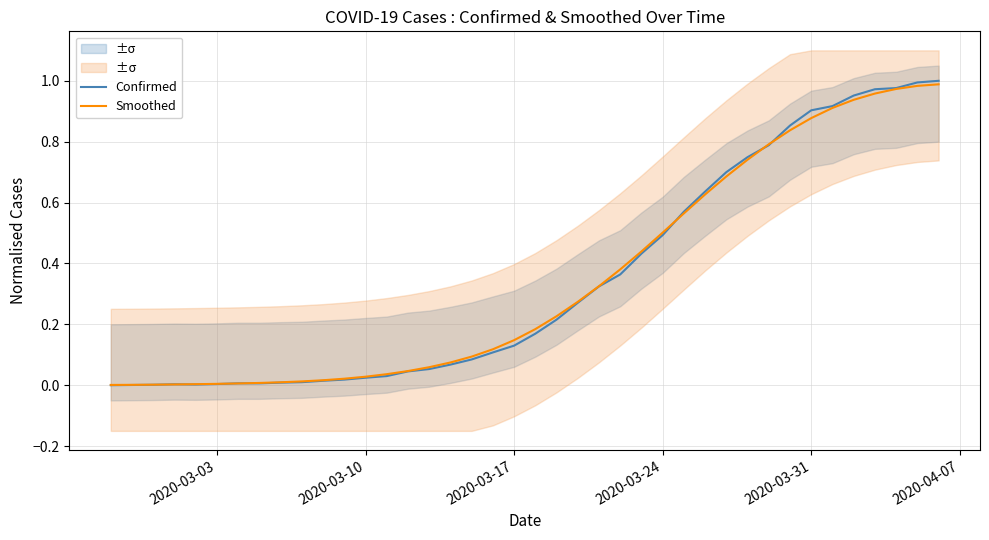

Reading left to right, list all the values displayed in this chart.

Confirmed: 0.0	0.0	0.0	0.0	0.0	0.0	0.0	0.0	0.0	0.0	0.0	0.0	0.0	0.0	0.0	0.1	0.1	0.1	0.1	0.1	0.2	0.2	0.3	0.3	0.4	0.4	0.5	0.6	0.6	0.7	0.7	0.8	0.9	0.9	0.9	1.0	1.0	1.0	1.0	1.0
Smoothed: 0.0	0.0	0.0	0.0	0.0	0.0	0.0	0.0	0.0	0.0	0.0	0.0	0.0	0.0	0.0	0.1	0.1	0.1	0.1	0.1	0.2	0.2	0.3	0.3	0.4	0.4	0.5	0.6	0.6	0.7	0.7	0.8	0.8	0.9	0.9	0.9	1.0	1.0	1.0	1.0